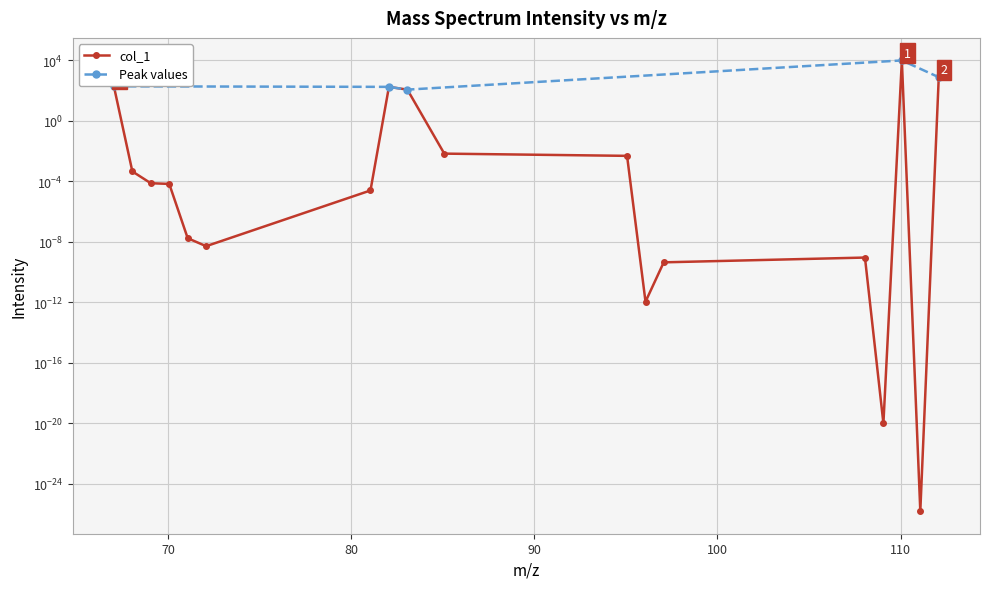

Where is the first local minimum?

72.068748